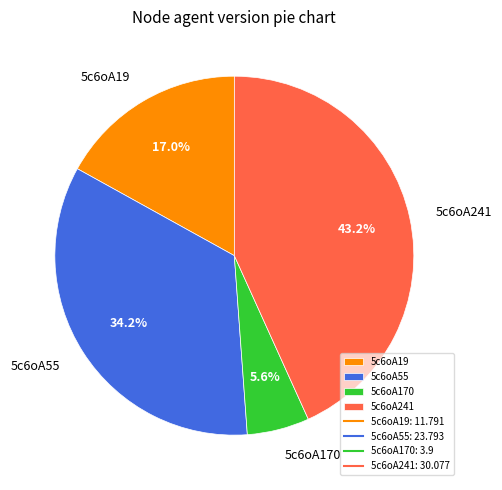

How much of the chart is everything except 5c6oA170?

94.4%